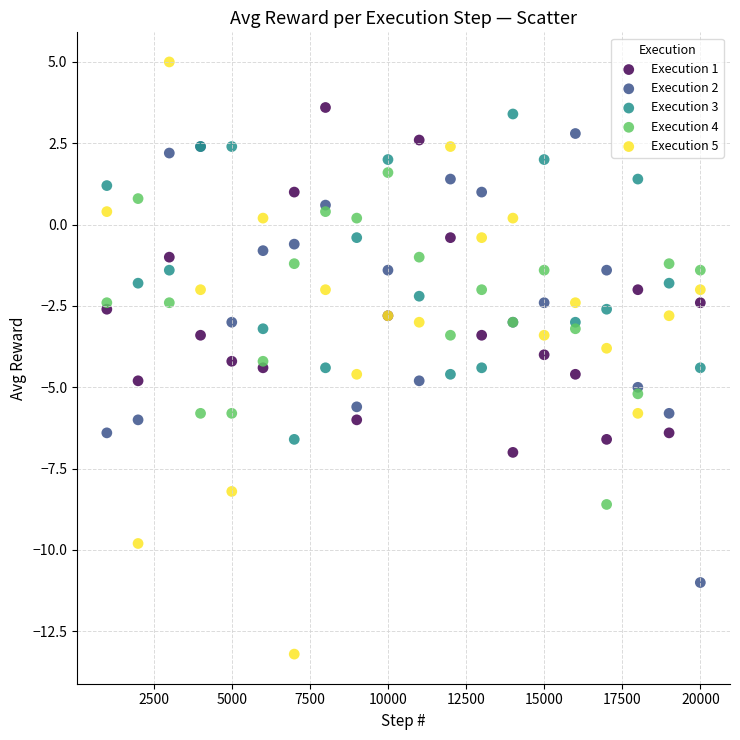

Which series contains the highest Y value?

Execution 5